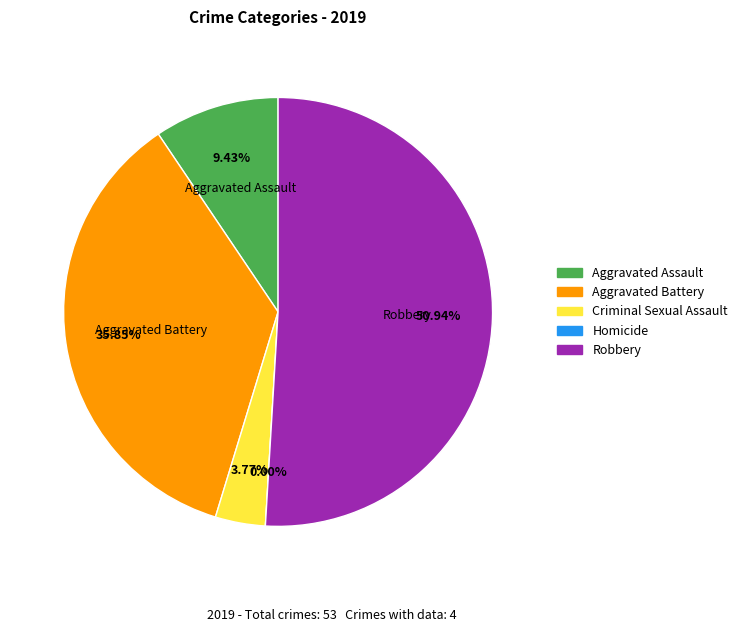

True or false: Criminal Sexual Assault accounts for 4% of the total.

True